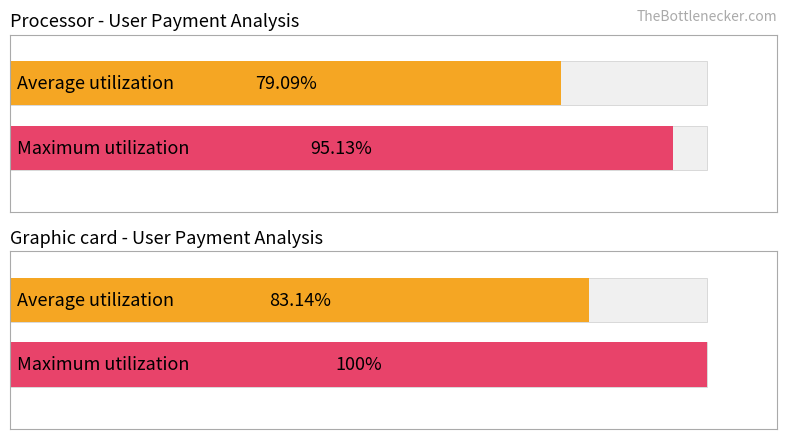

What are all the series names shown in the legend?

Average utilization, Maximum utilization